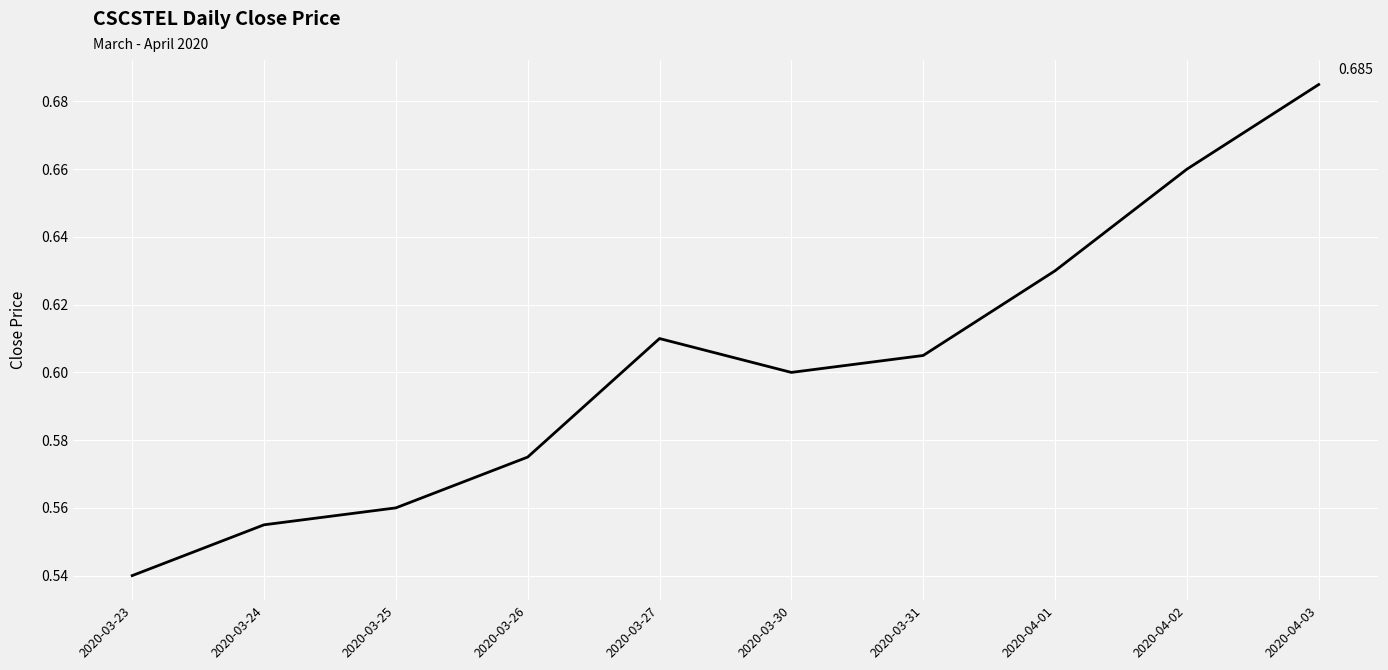

At which category does the chart reach its minimum across all series?

2020-03-23